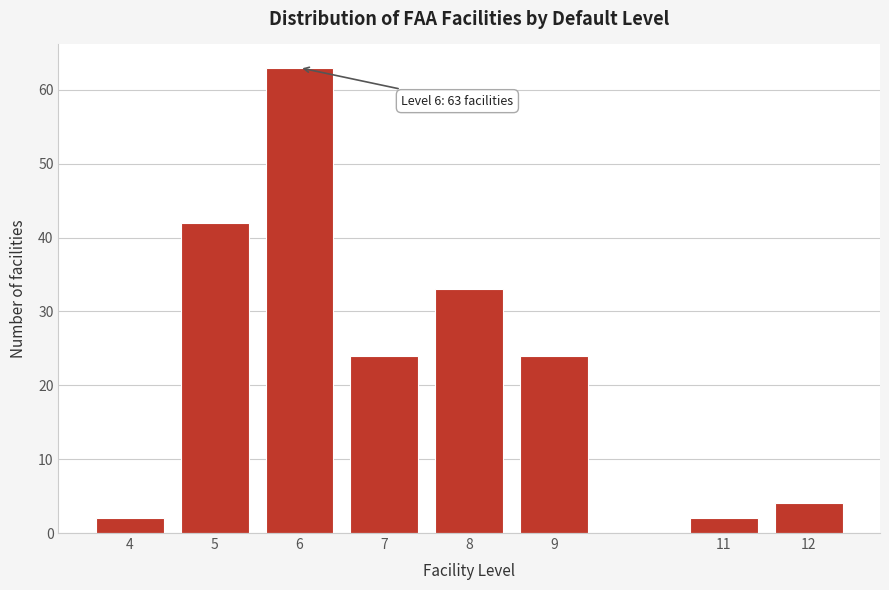

Reading left to right, transcribe all the data shown in this chart.

2	42	63	24	33	24	2	4